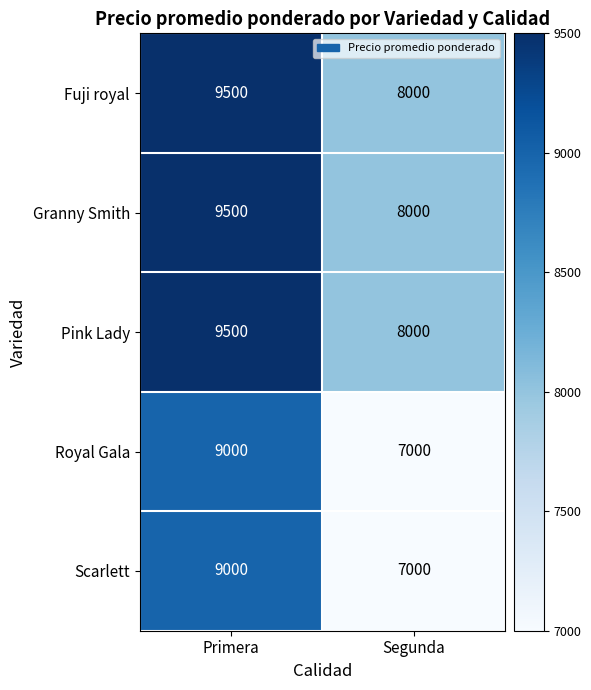

What is the smallest value displayed?

7000